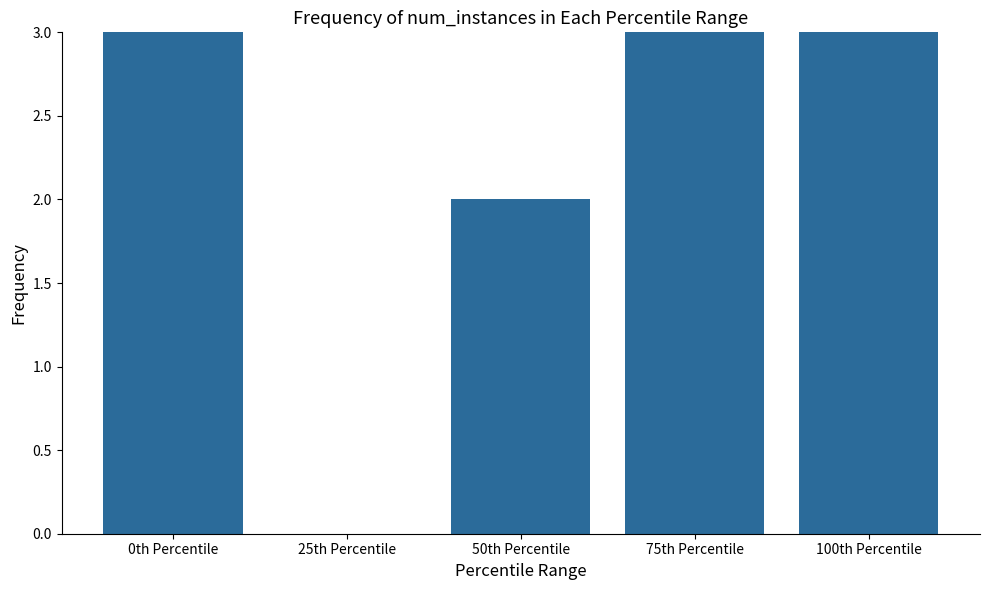

Count the number of values greater than 4.

1